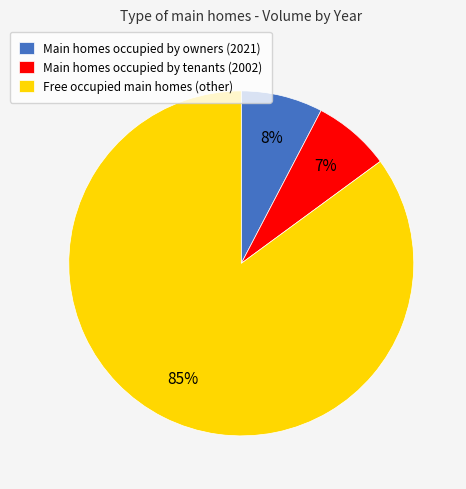

What is the ratio of the value at Main homes occupied by owners (2021) to the value at Main homes occupied by tenants (2002)?

1.1